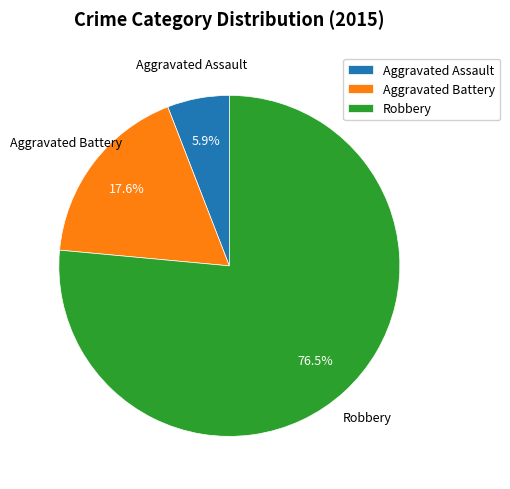

Between Aggravated Assault and Robbery, which is larger?

Robbery